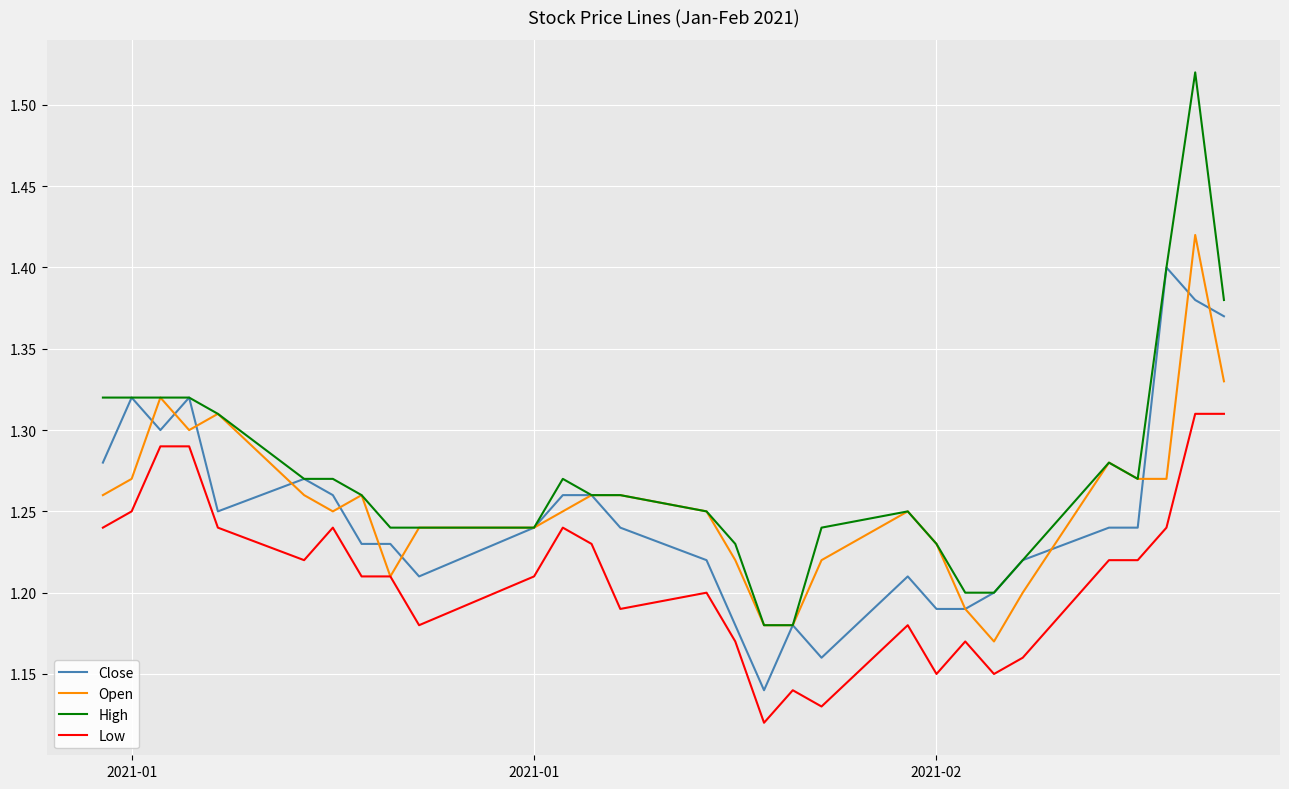

Which series has the largest range (max minus min)?

High